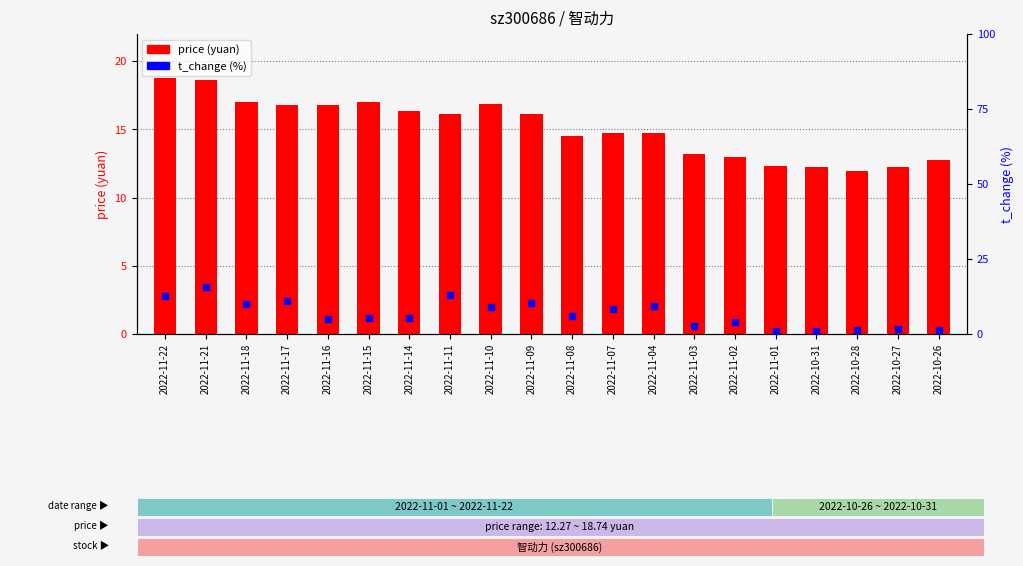

What are all the series names shown in the legend?

price (yuan), t_change (%)